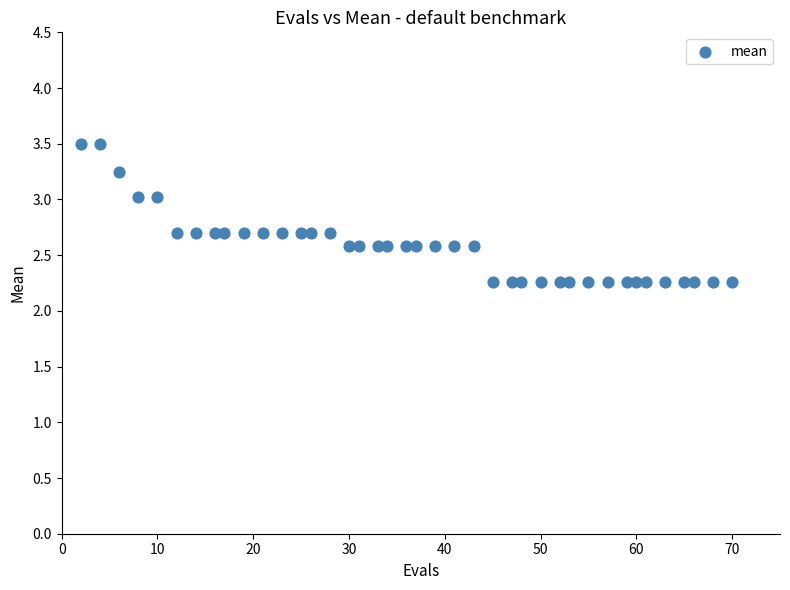

What is the range of Y values (max minus min)?

1.2